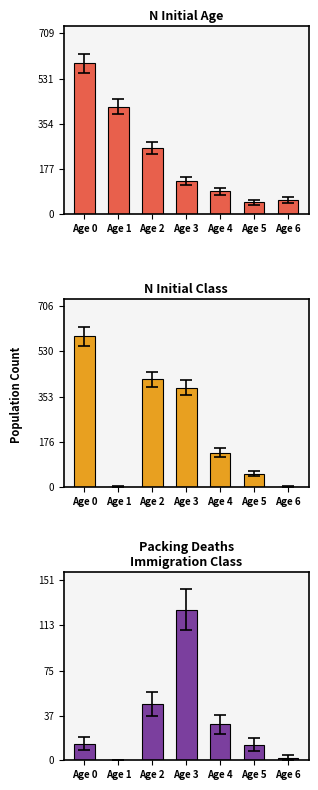

Reading left to right, transcribe all the data shown in this chart.

N_Initial_Age: 591	421	259	129	89	45	54
N_Initial_Class: 589	2	421	388	134	53	1
PackingDeaths_Immigration_Class: 14	0	47	126	30	13	2